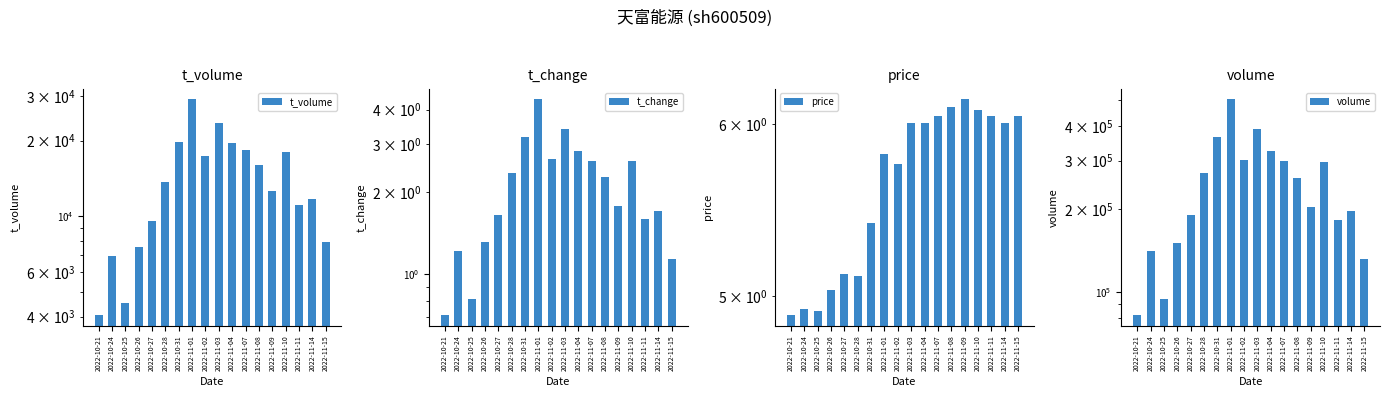

Which label corresponds to the smallest value in the chart?

2022-10-21